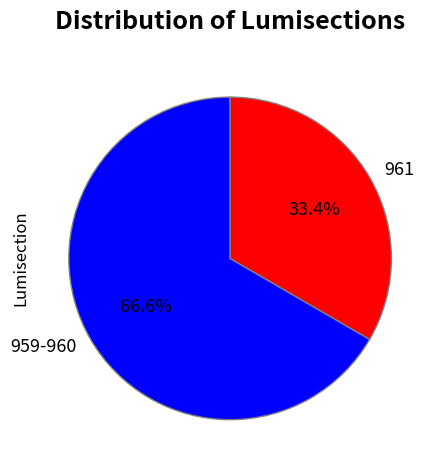

What is the ratio of the value at 961 to the value at 959-960?

0.5